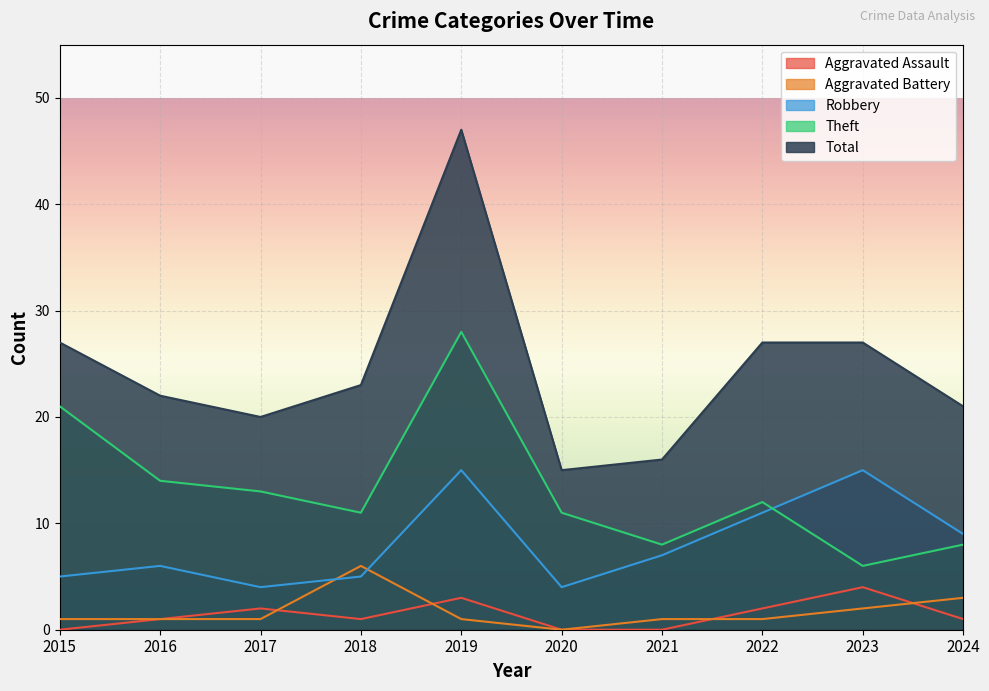

What is the maximum value for Theft?

28